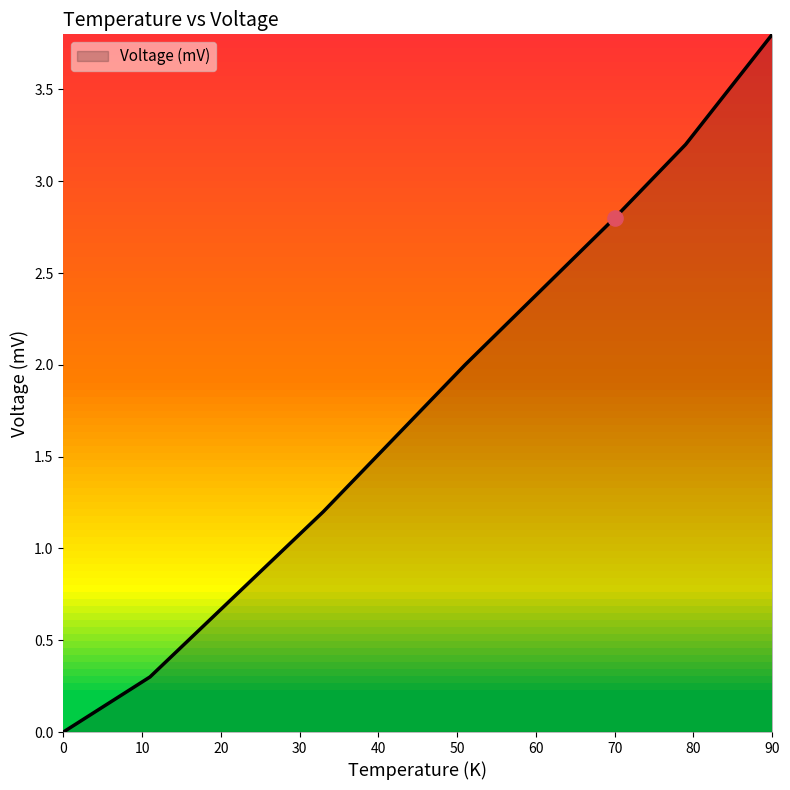

What is the sum of all values?

13.3